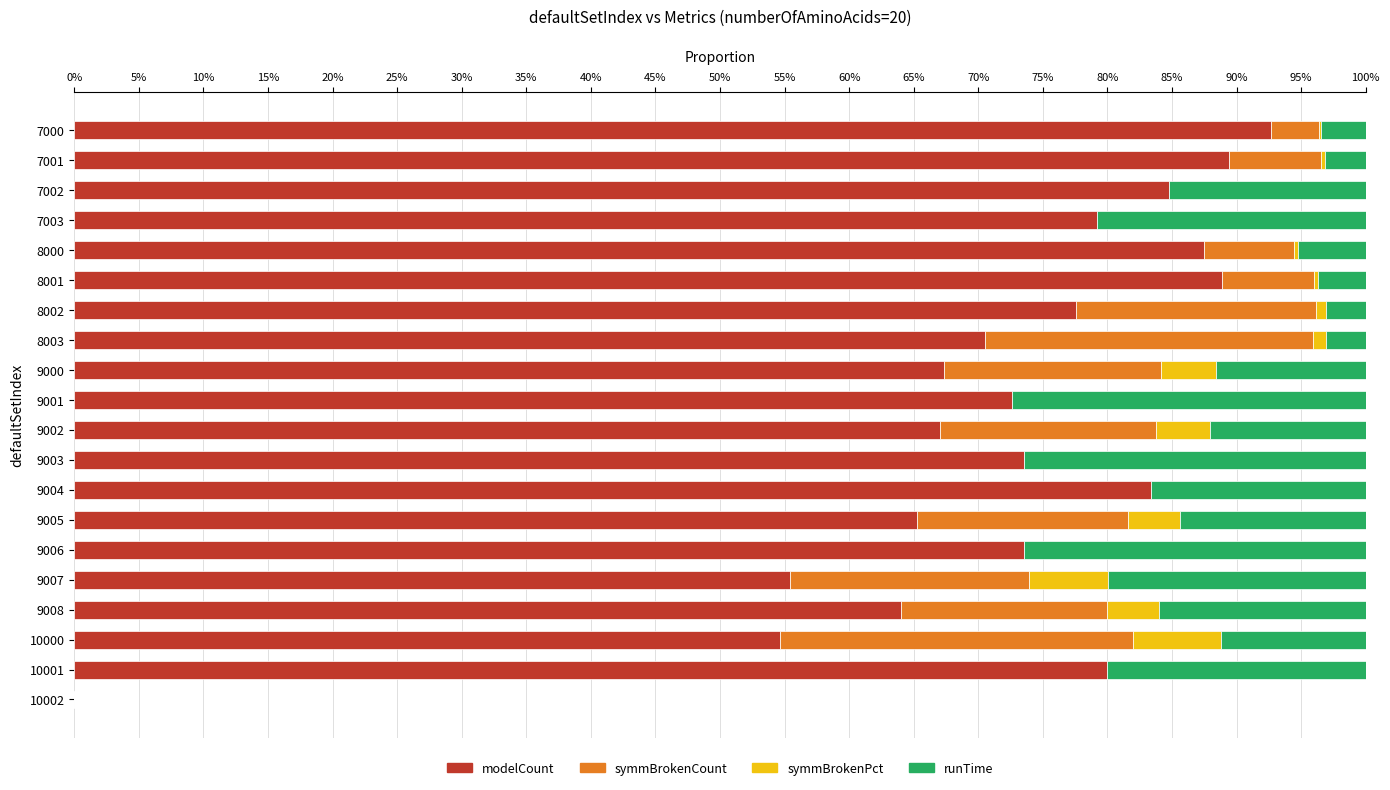

What are all the series names shown in the legend?

modelCount, symmBrokenCount, symmBrokenPct, runTime